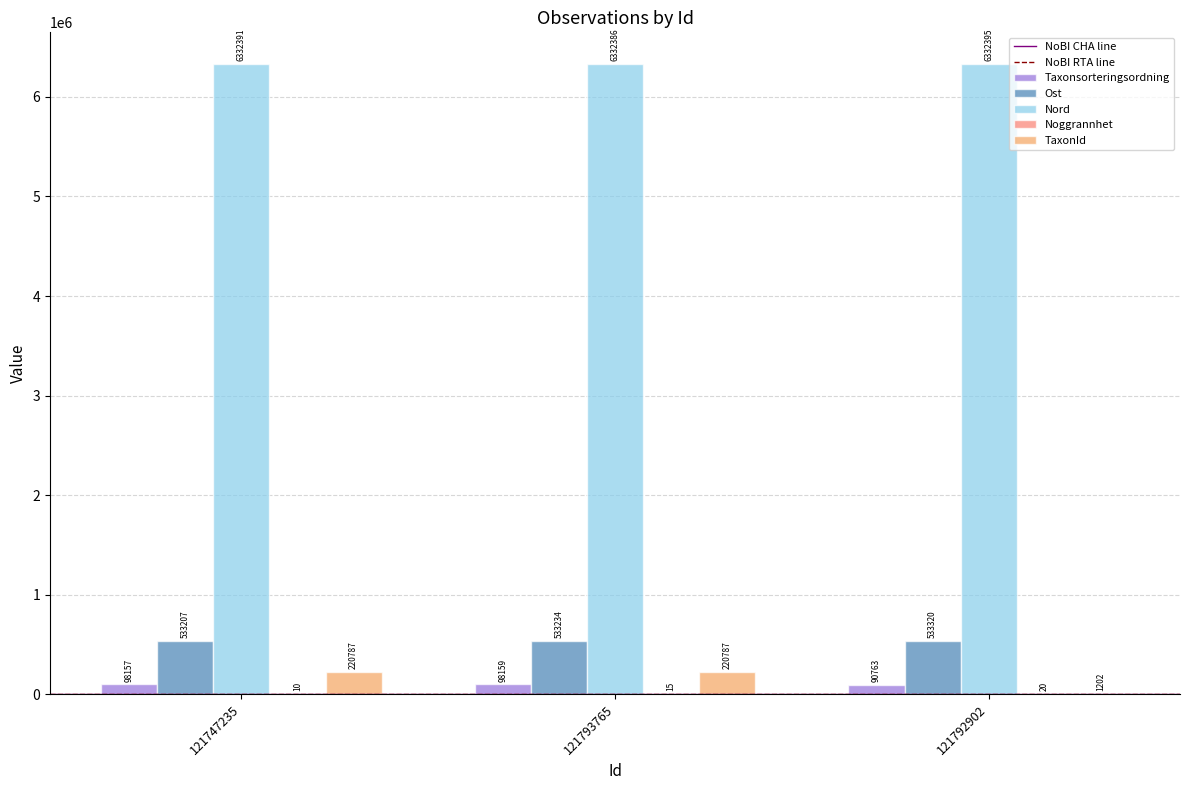

How many groups of bars are there?

3